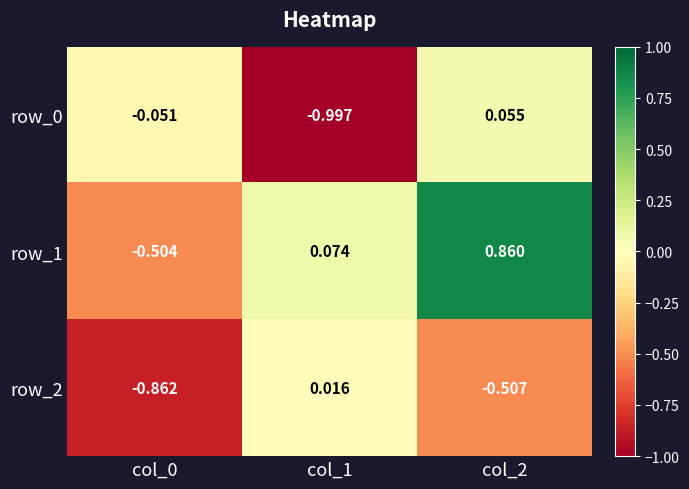

Is the value of row_0 at col_1 greater than the value of row_2 at col_2?

No